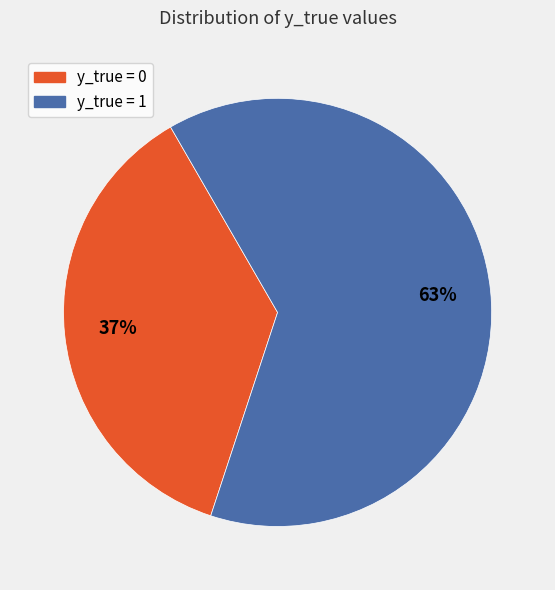

Does any single category account for the majority?

Yes